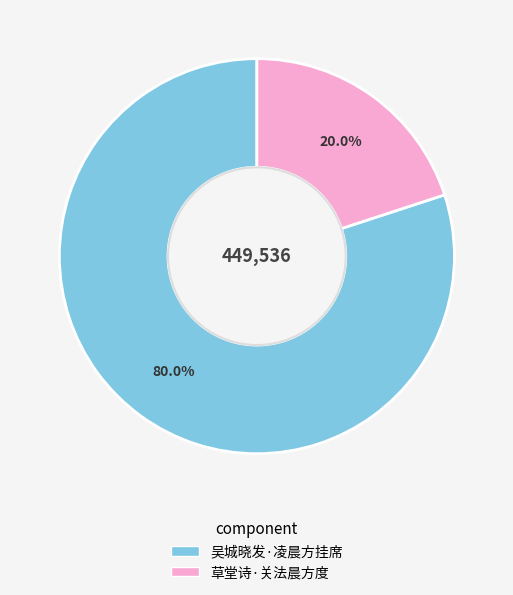

How many segments does this pie chart have?

2